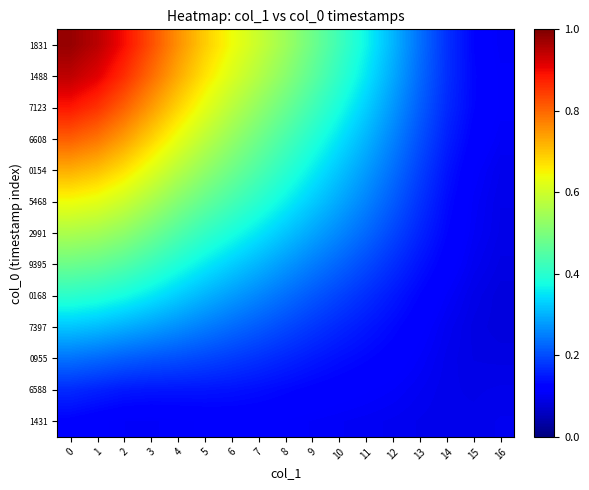

At how many categories does at least one series exceed 0?

17